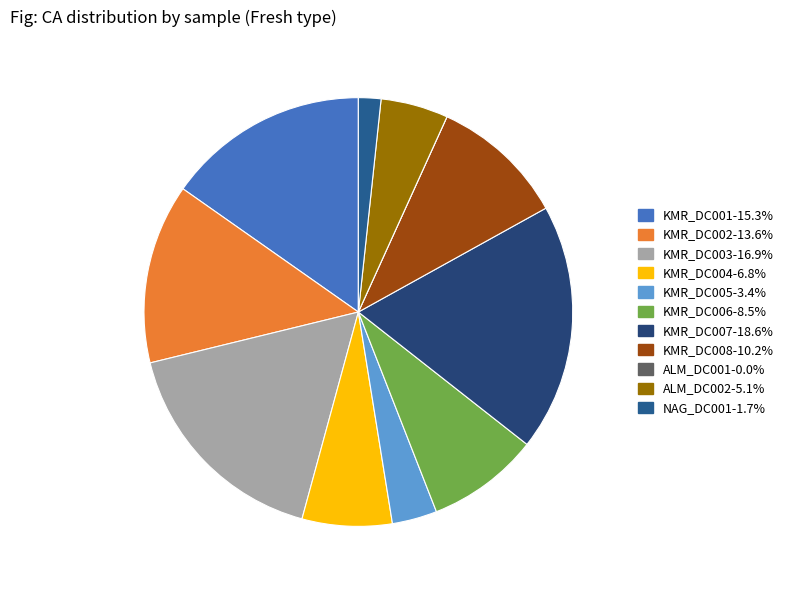

The KMR_DC008 slice represents 1% of the pie. True or false?

False